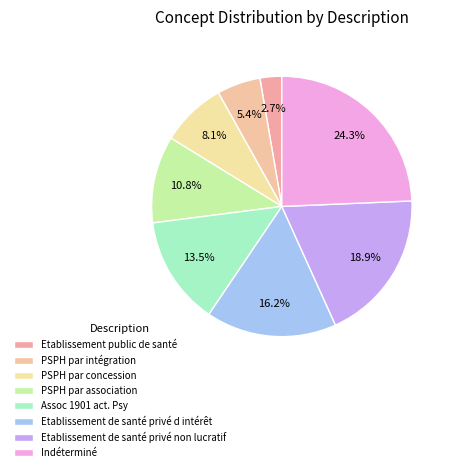

How many segments does this pie chart have?

8